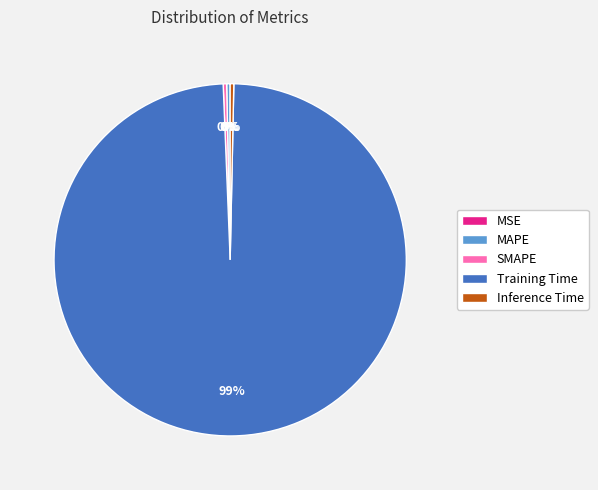

Do Inference Time and Training Time together represent more than half of the pie?

Yes